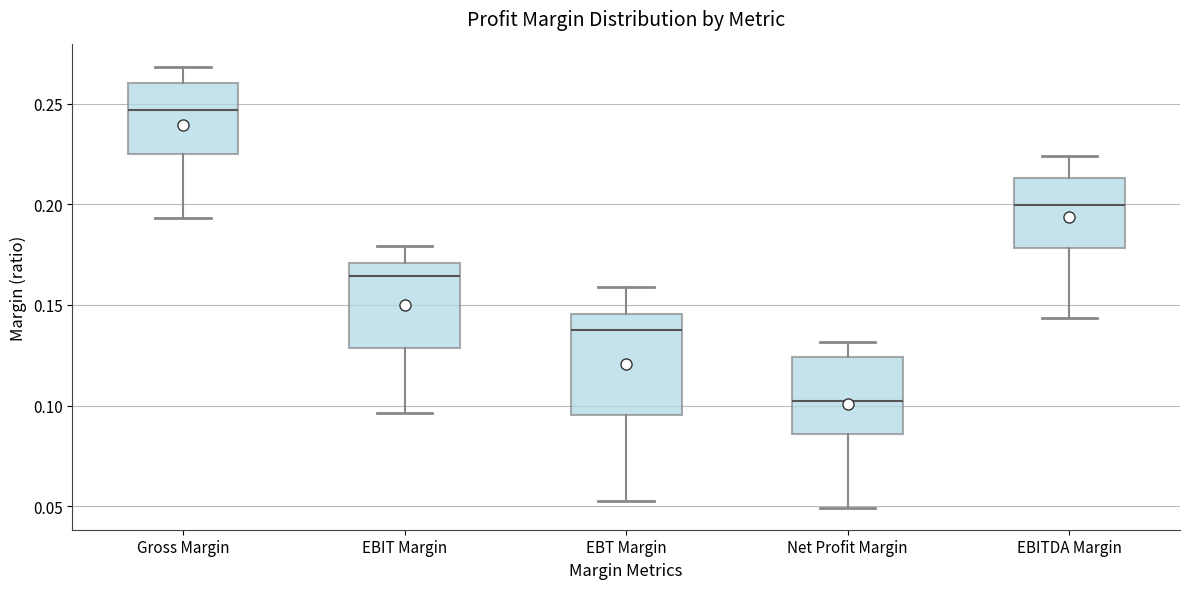

Which box's median line is the highest?

Gross Margin